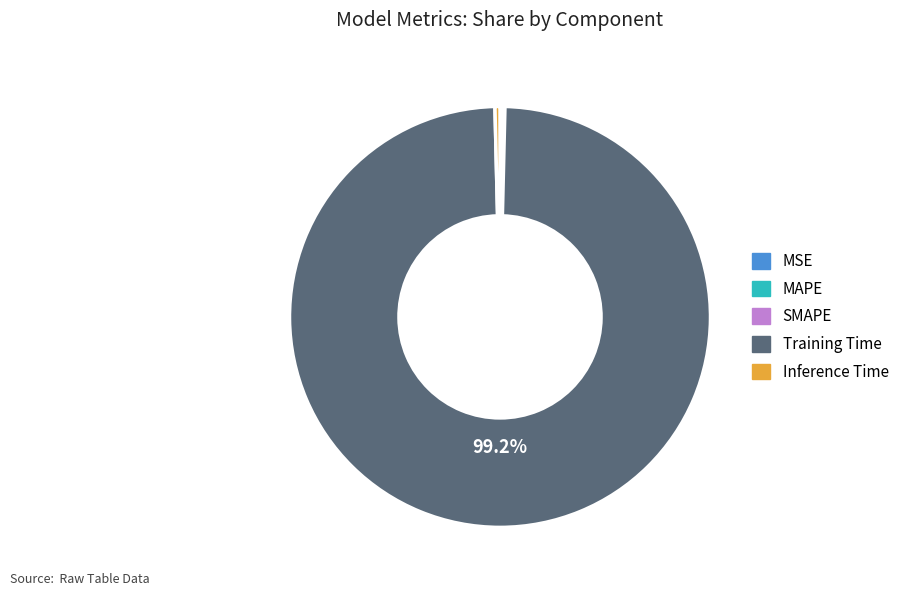

Is there any slice that represents more than half of the pie?

Yes